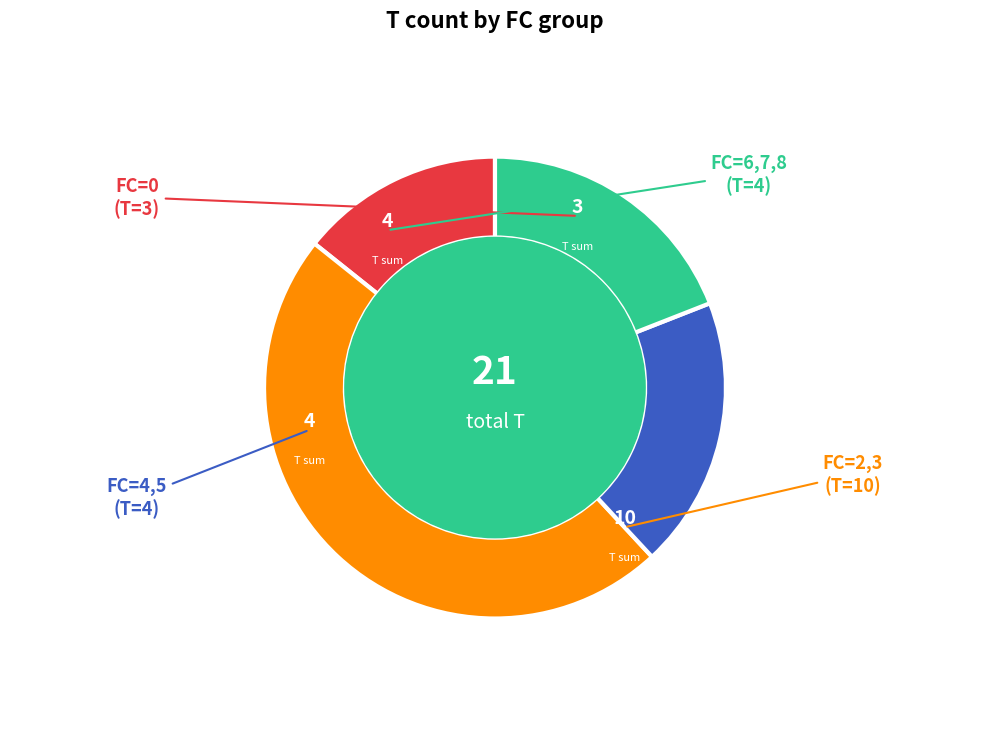

Is there a majority slice in this chart?

No